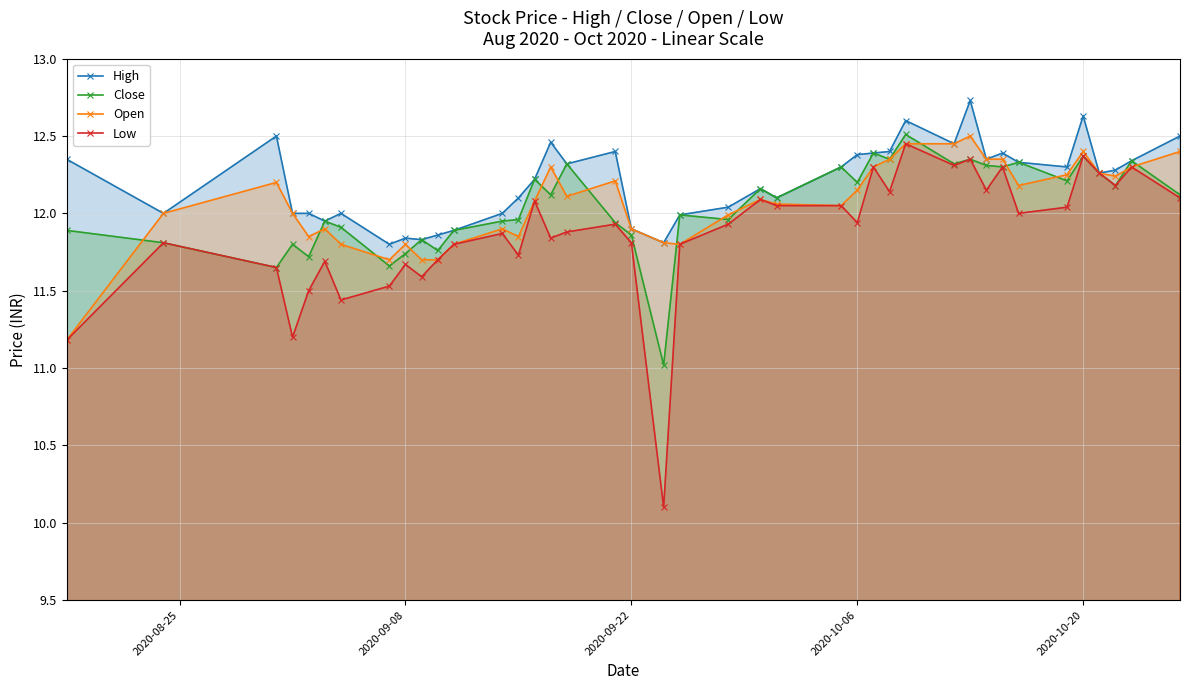

How many values in the High series are below 12?

9